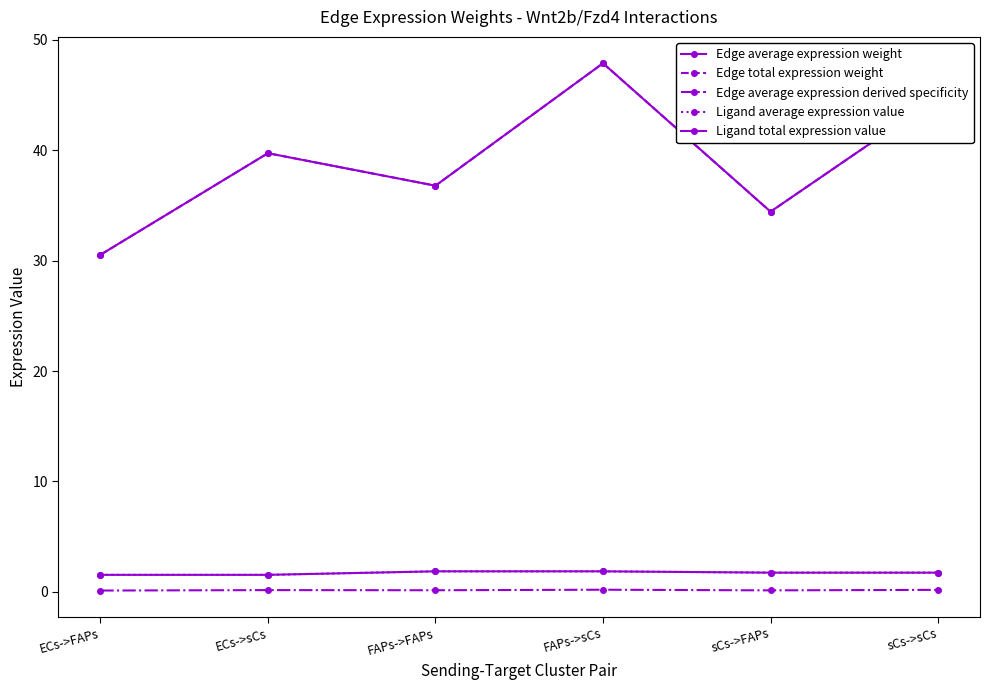

Is this an area chart (filled region under the line)?

No